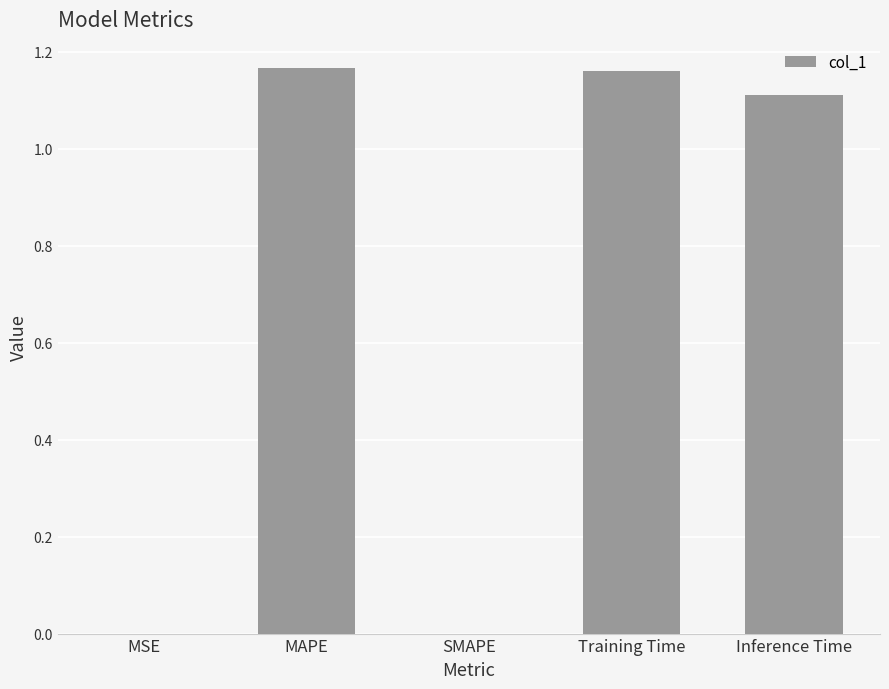

True or false: the data shows 0.6 at SMAPE.

False